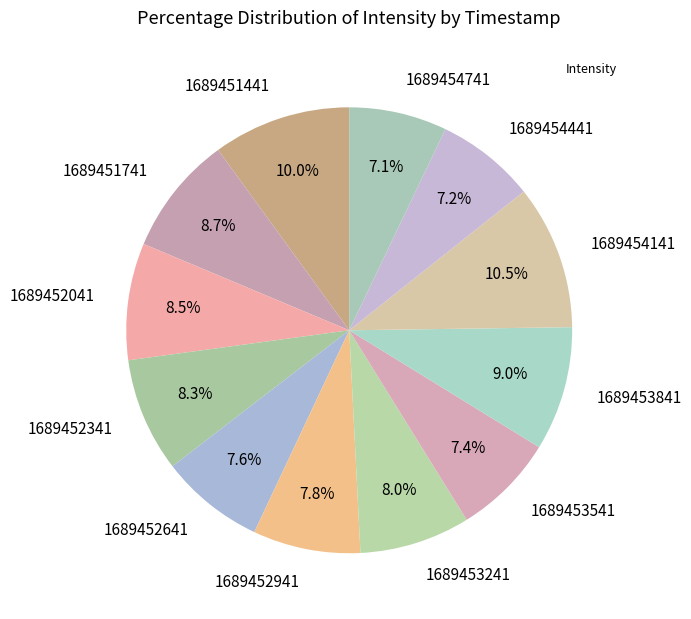

How many segments does this pie chart have?

12